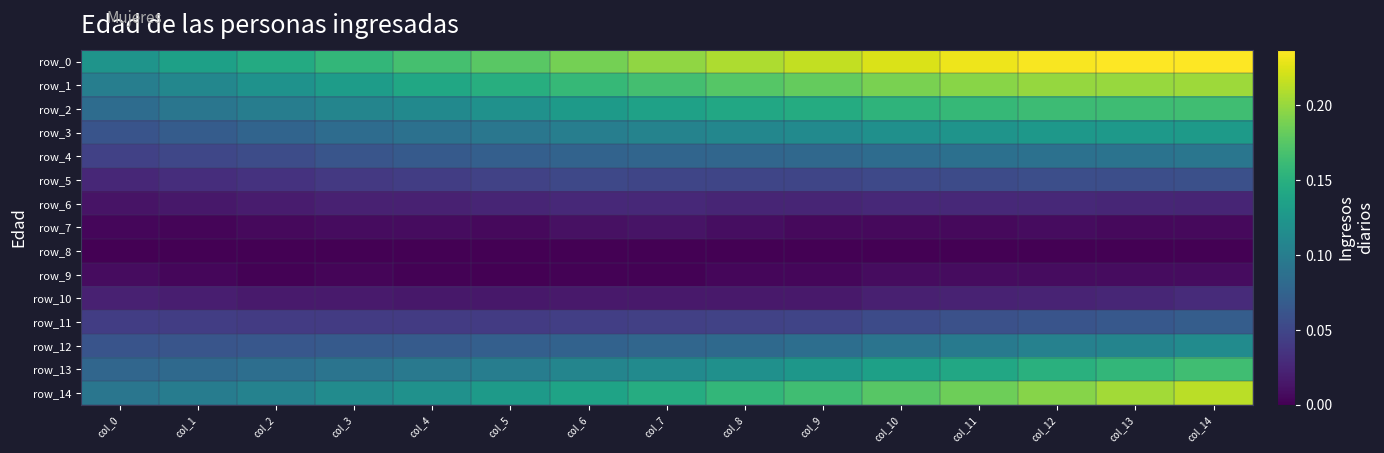

At col_1, list the series in order from largest to smallest.

row_0, row_1, row_14, row_2, row_13, row_3, row_12, row_4, row_11, row_5, row_10, row_6, row_9, row_7, row_8